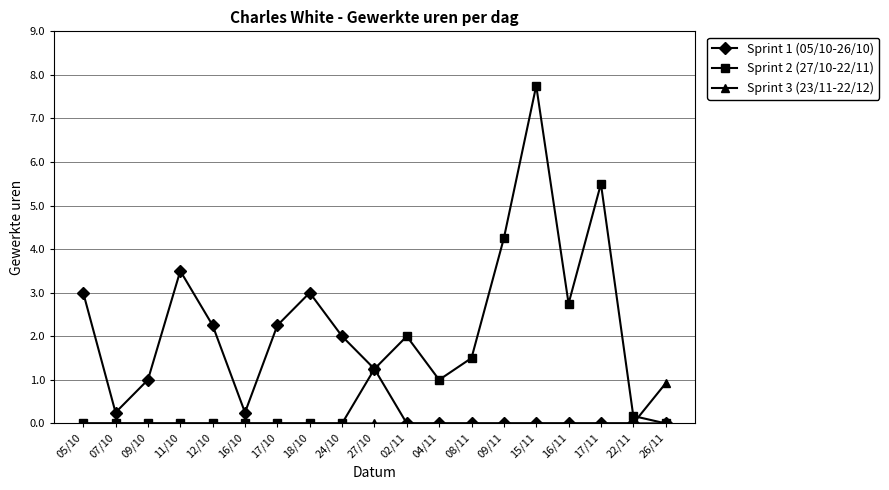

What are all the series names shown in the legend?

Sprint 1 (05/10-26/10), Sprint 2 (27/10-22/11), Sprint 3 (23/11-22/12)